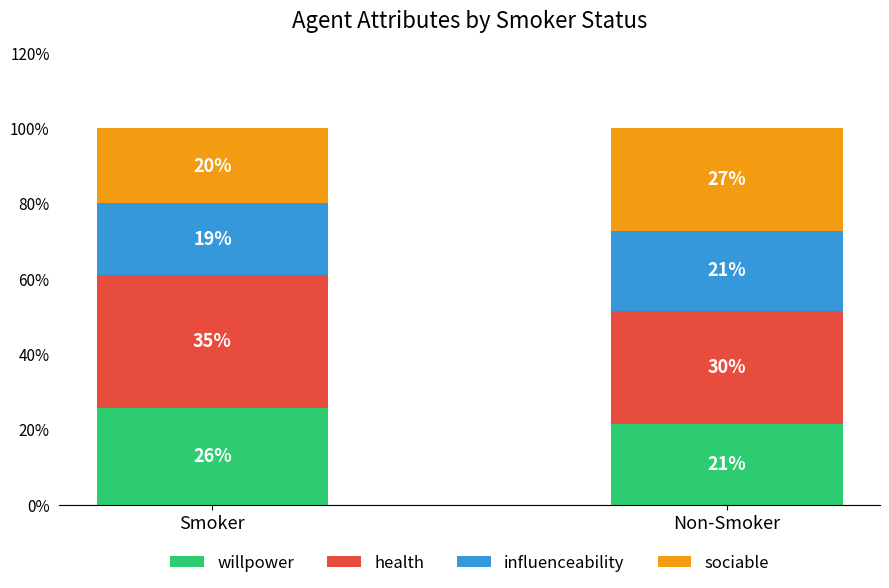

Are the bars grouped side by side (vs. stacked)?

No